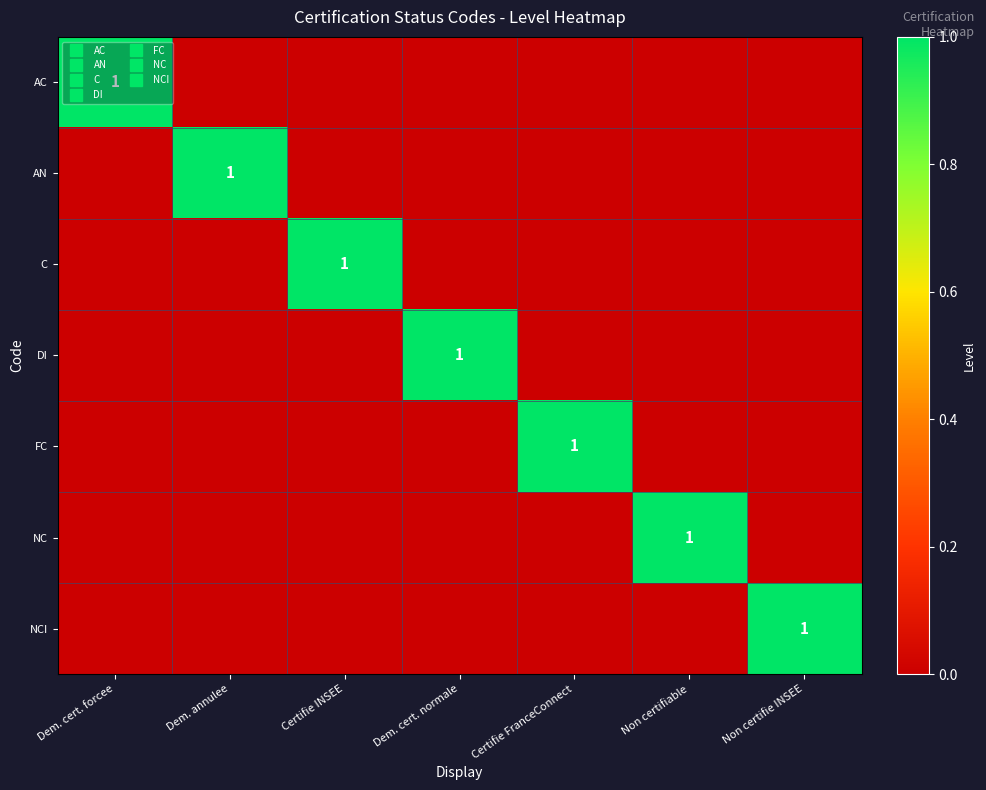

Which has a higher value, Non certifie INSEE or Non certifiable?

Non certifie INSEE